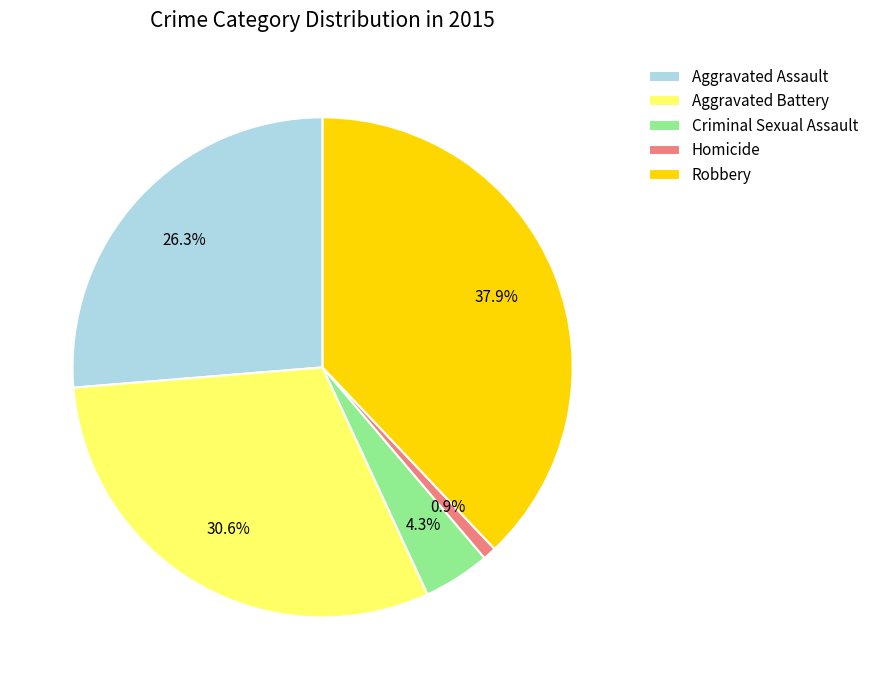

What portion of the pie excludes Homicide?

99.1%